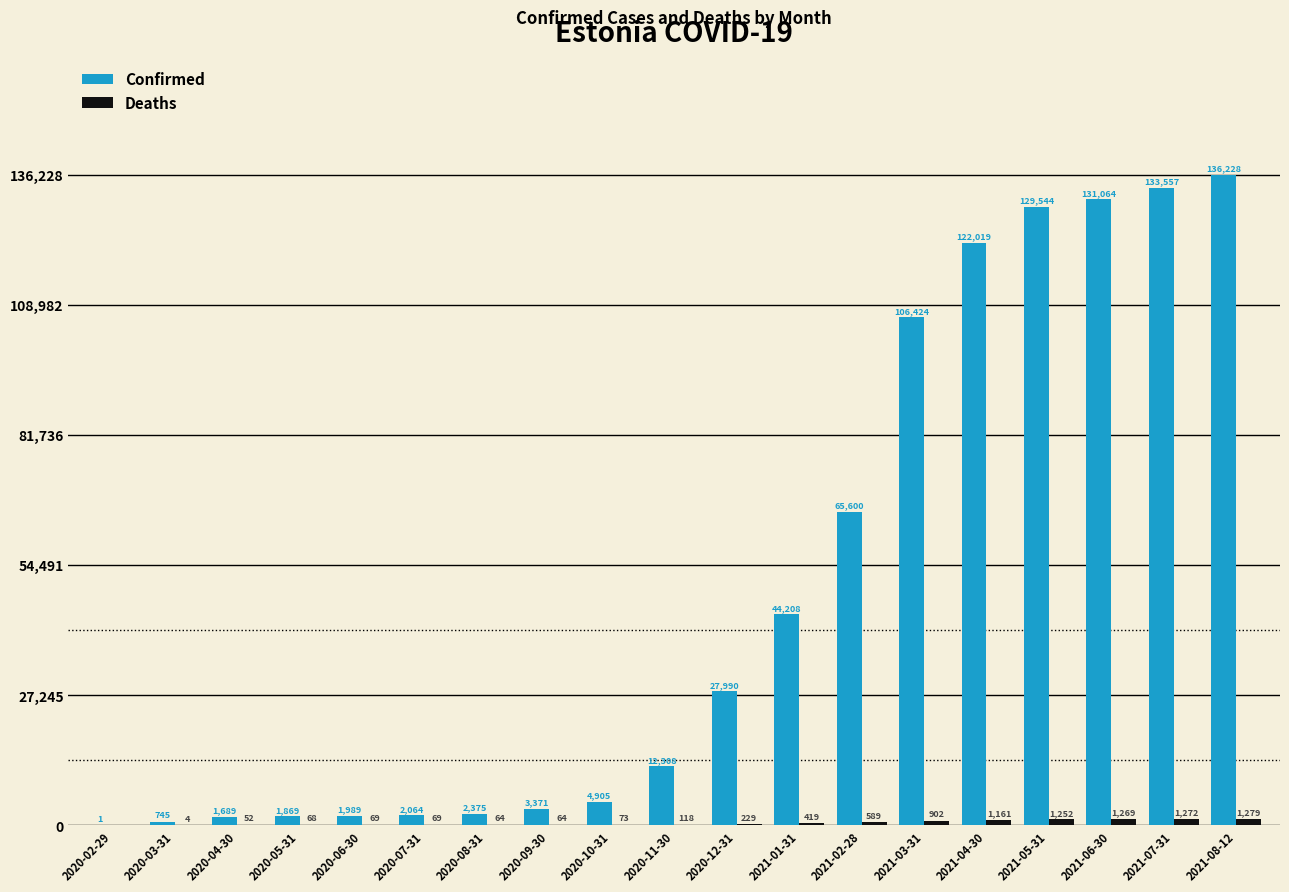

What is the difference between the Confirmed values at 2021-02-28 and 2021-06-30?

65464